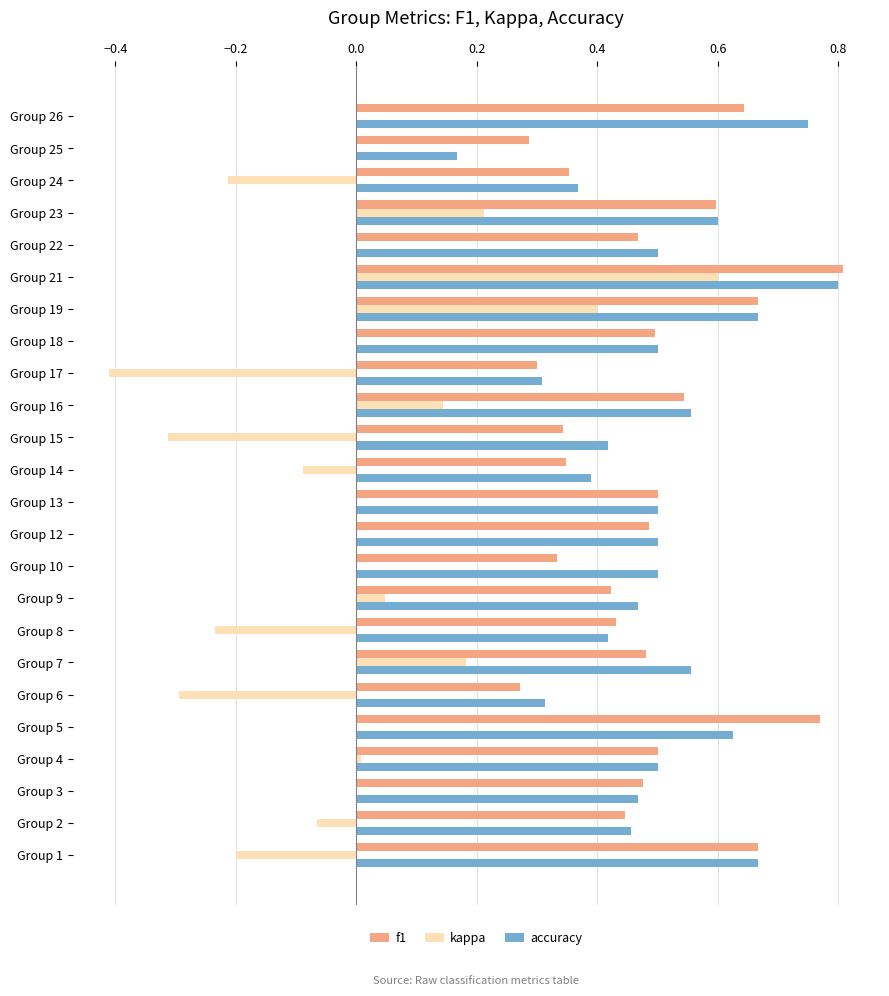

The value of kappa at Group 22 is 0.4. True or false?

False